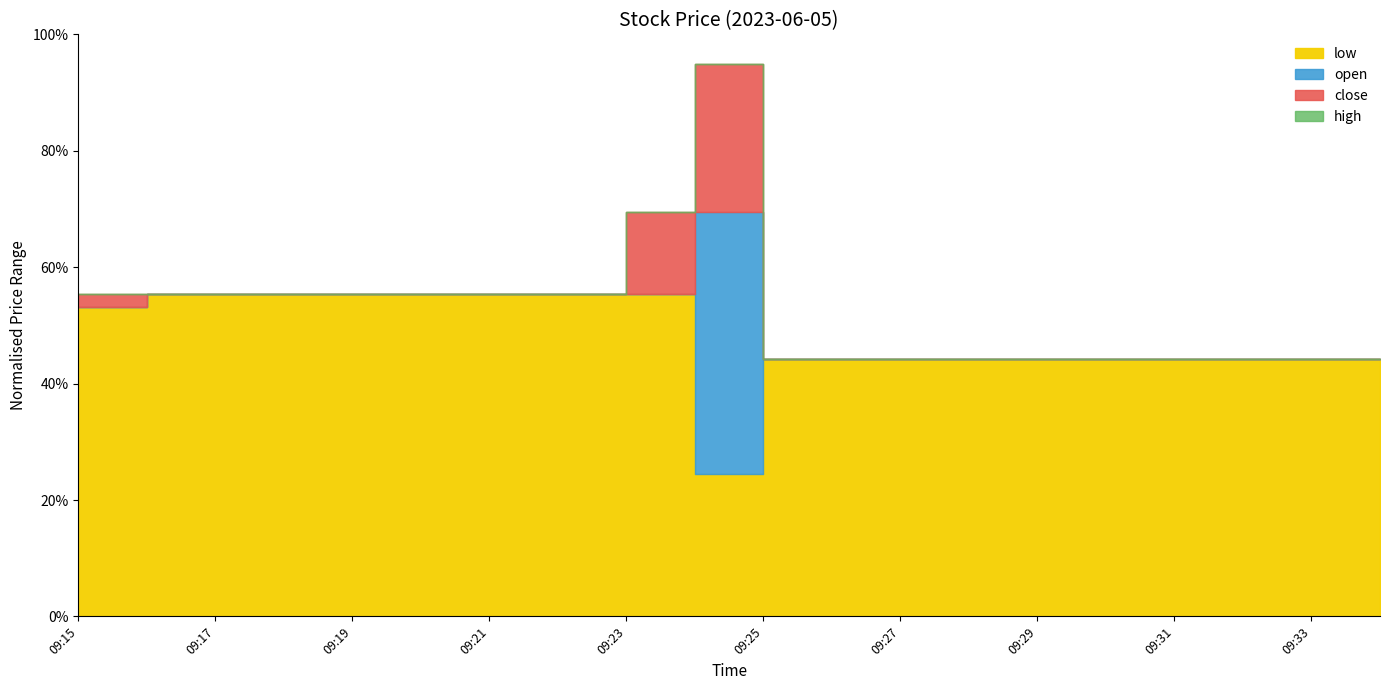

What is the total value across all series at 09:23?

1914.9